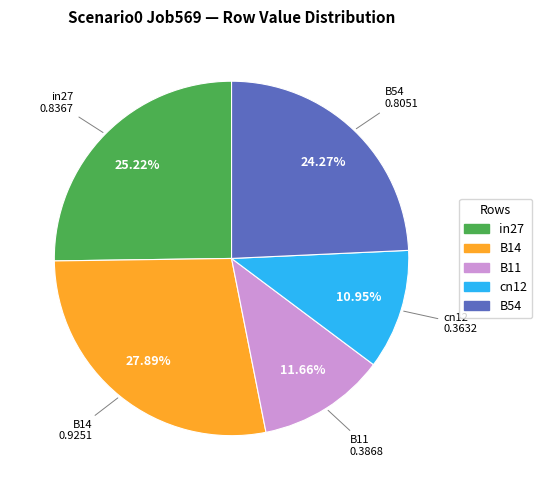

Between in27 and B14, which is larger?

B14